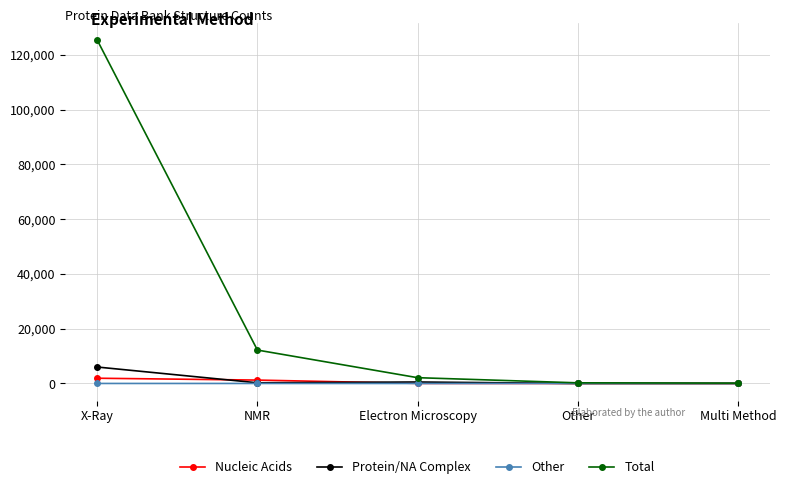

True or false: Other has a value of 8 at NMR.

True